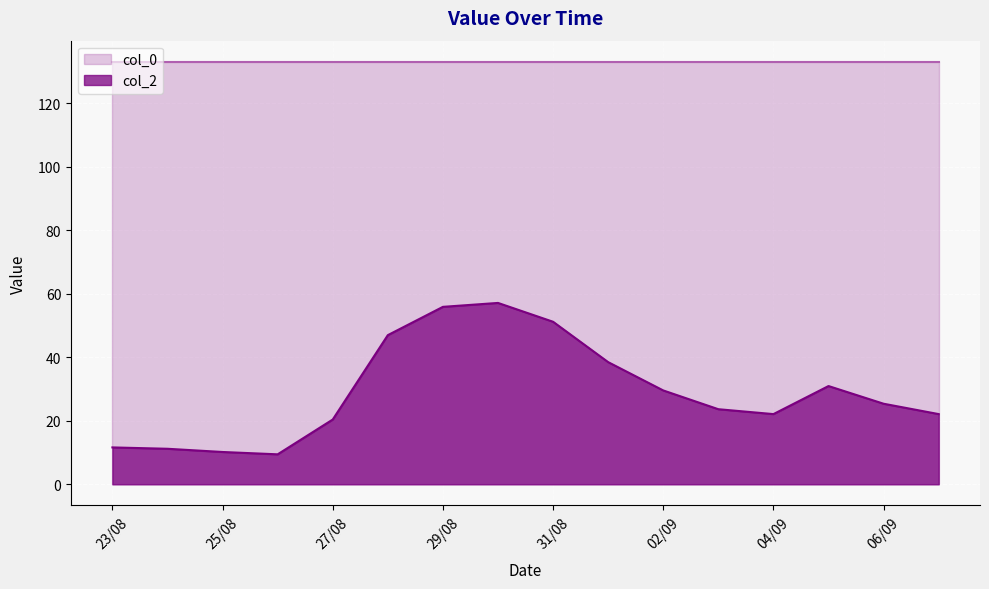

Rank the series by their maximum value, from lowest to highest.

col_2, col_0